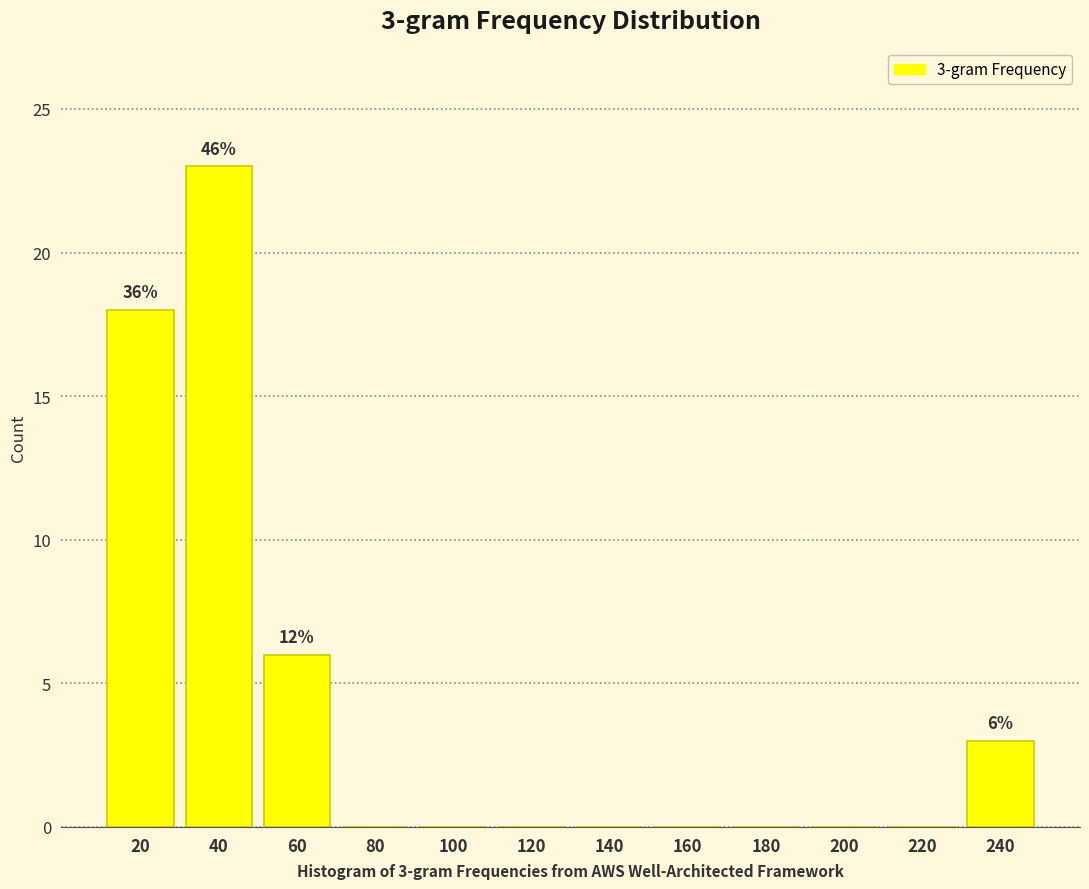

Over which range of the x-axis is the bar tallest?

30 to 50